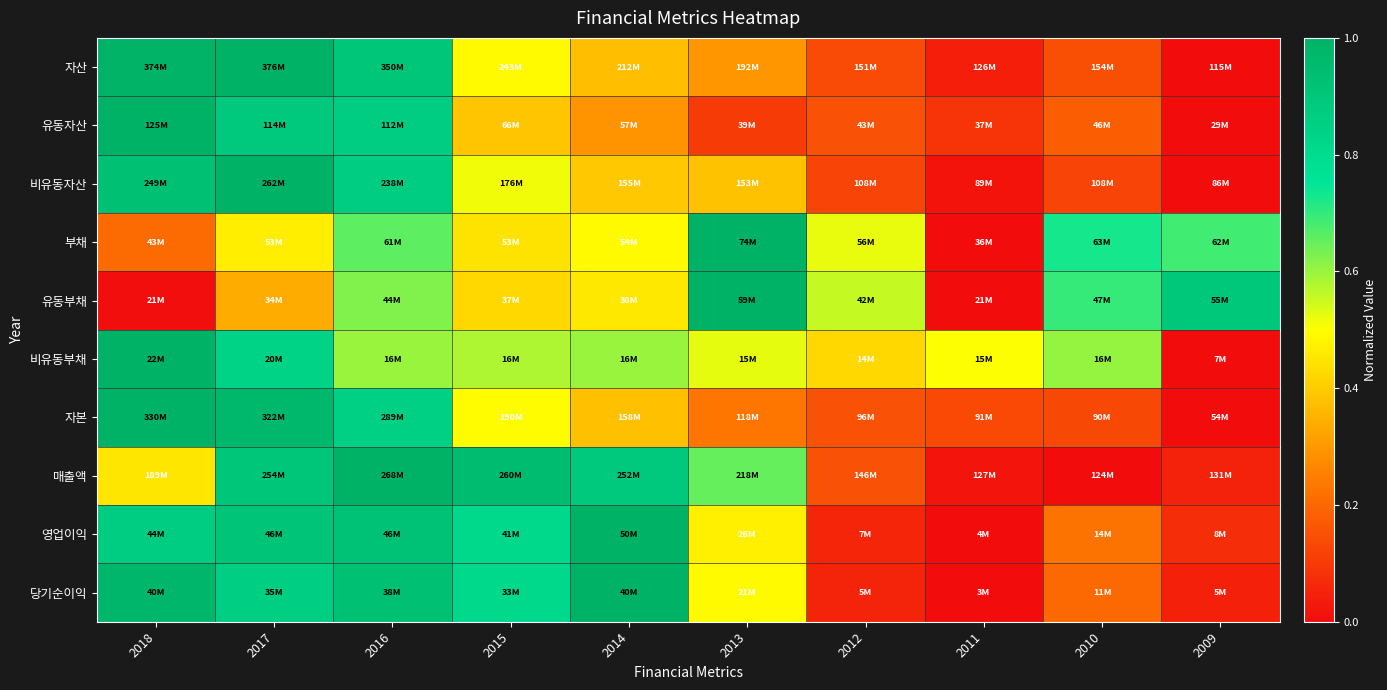

Reading left to right, list all the values displayed in this chart.

자산: 2018=1.0	2017=1.0	2016=0.9	2015=0.5	2014=0.4	2013=0.3	2012=0.1	2011=0.0	2010=0.1	2009=0.0
유동자산: 2018=1.0	2017=0.9	2016=0.9	2015=0.4	2014=0.3	2013=0.1	2012=0.2	2011=0.1	2010=0.2	2009=0.0
비유동자산: 2018=0.9	2017=1.0	2016=0.9	2015=0.5	2014=0.4	2013=0.4	2012=0.1	2011=0.0	2010=0.1	2009=0.0
부채: 2018=0.2	2017=0.5	2016=0.7	2015=0.4	2014=0.5	2013=1.0	2012=0.5	2011=0.0	2010=0.7	2009=0.7
유동부채: 2018=0.0	2017=0.3	2016=0.6	2015=0.4	2014=0.5	2013=1.0	2012=0.6	2011=0.0	2010=0.7	2009=0.9
비유동부채: 2018=1.0	2017=0.8	2016=0.6	2015=0.6	2014=0.6	2013=0.5	2012=0.4	2011=0.5	2010=0.6	2009=0.0
자본: 2018=1.0	2017=1.0	2016=0.9	2015=0.5	2014=0.4	2013=0.2	2012=0.2	2011=0.1	2010=0.1	2009=0.0
매출액: 2018=0.5	2017=0.9	2016=1.0	2015=0.9	2014=0.9	2013=0.7	2012=0.2	2011=0.0	2010=0.0	2009=0.0
영업이익: 2018=0.9	2017=0.9	2016=0.9	2015=0.8	2014=1.0	2013=0.5	2012=0.1	2011=0.0	2010=0.2	2009=0.1
당기순이익: 2018=1.0	2017=0.9	2016=0.9	2015=0.8	2014=1.0	2013=0.5	2012=0.1	2011=0.0	2010=0.2	2009=0.0